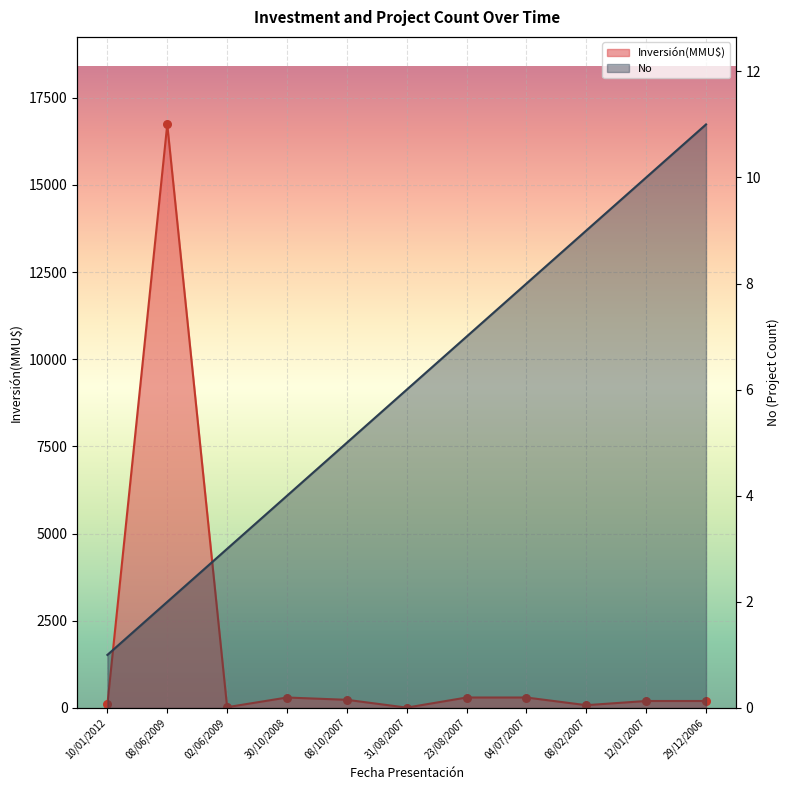

Is the value of Inversión(MMU$) at 02/06/2009 greater than the value of No at 10/01/2012?

Yes